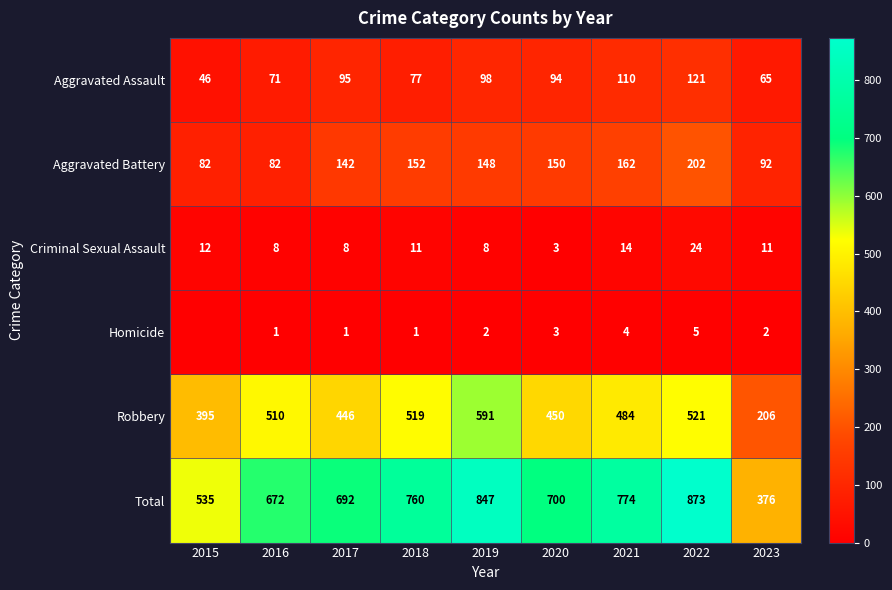

What is the minimum value for Total?

376